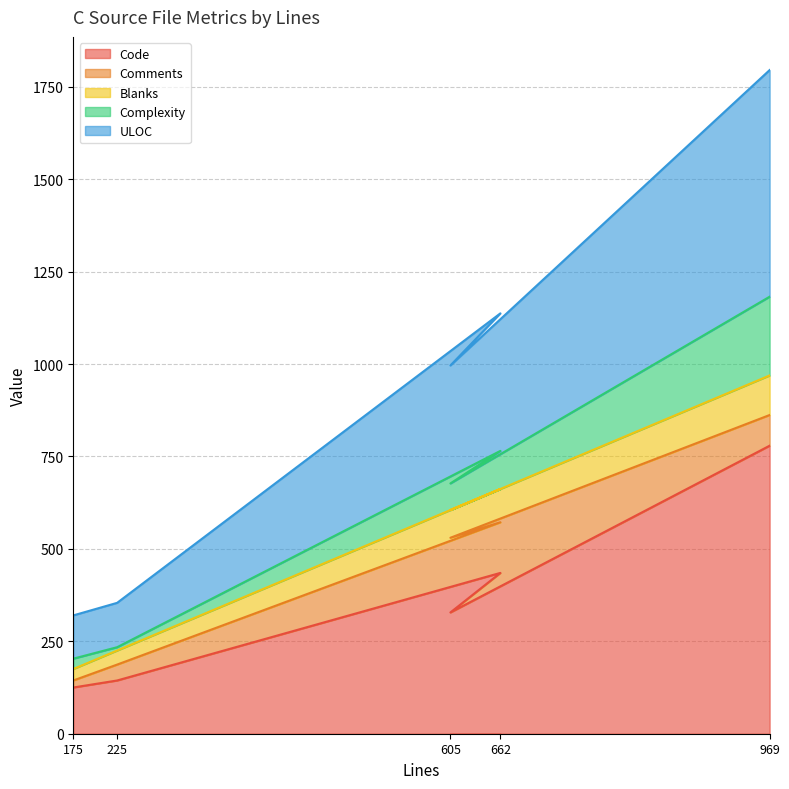

What is the minimum value for Code?

125